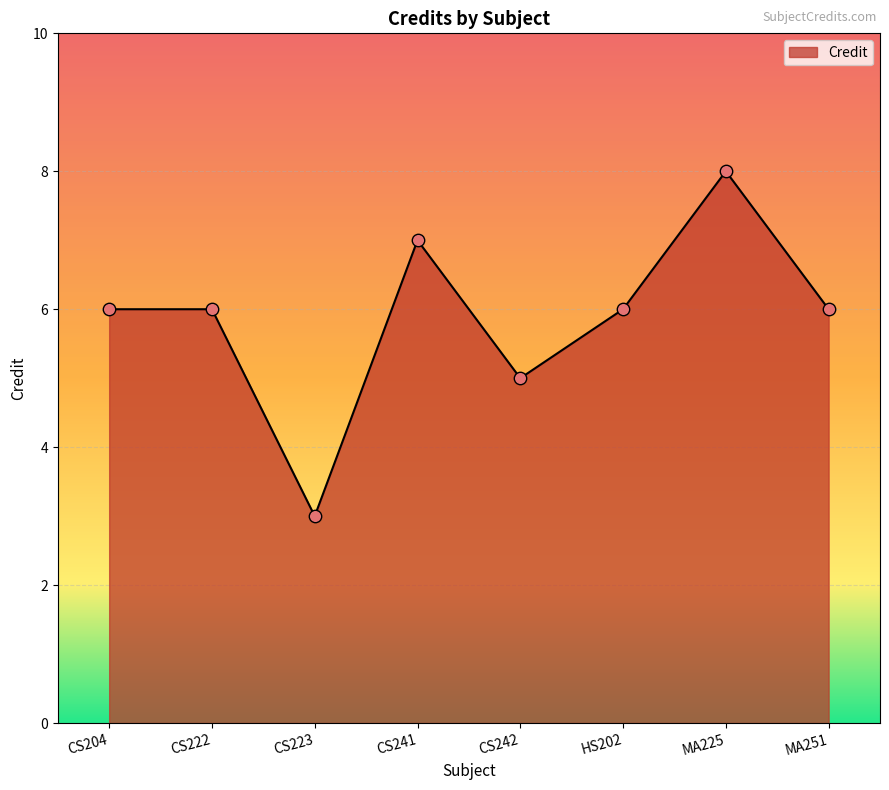

Approximately how many times larger is the value at CS223 compared to CS222?

0.5